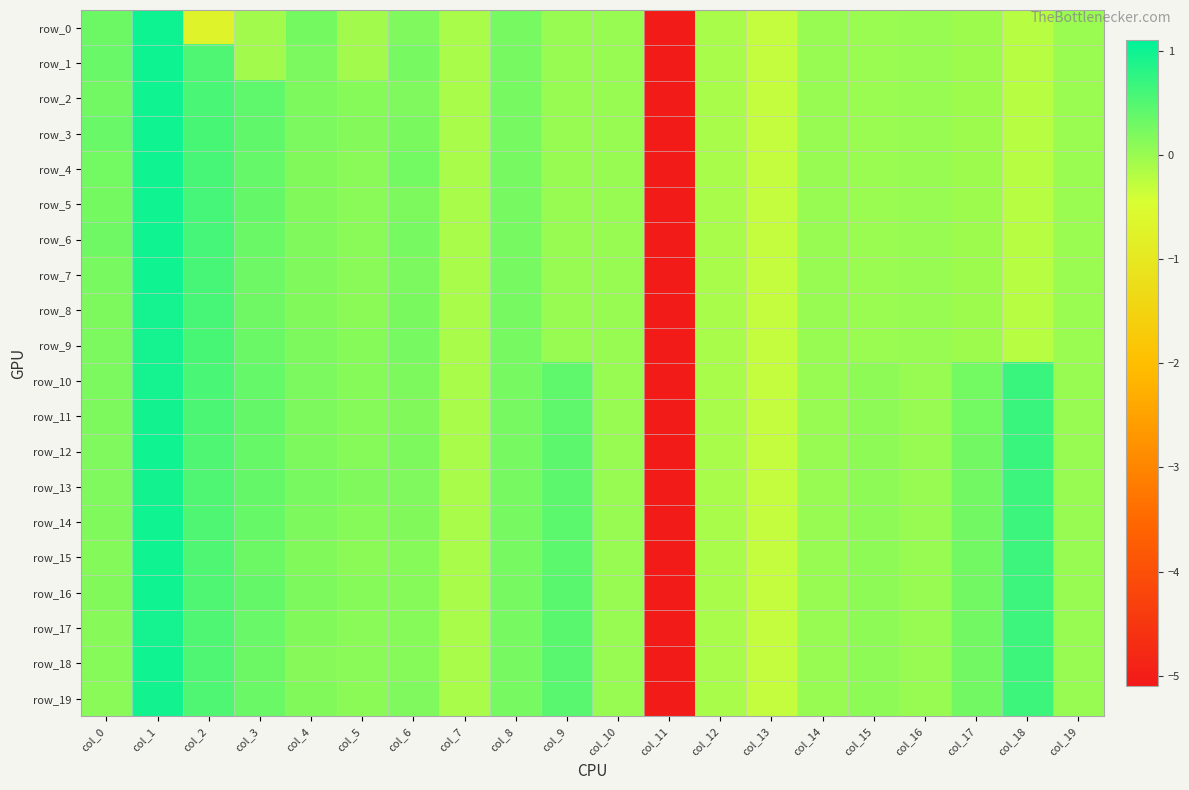

How many data points in row_13 are less than 0?

6